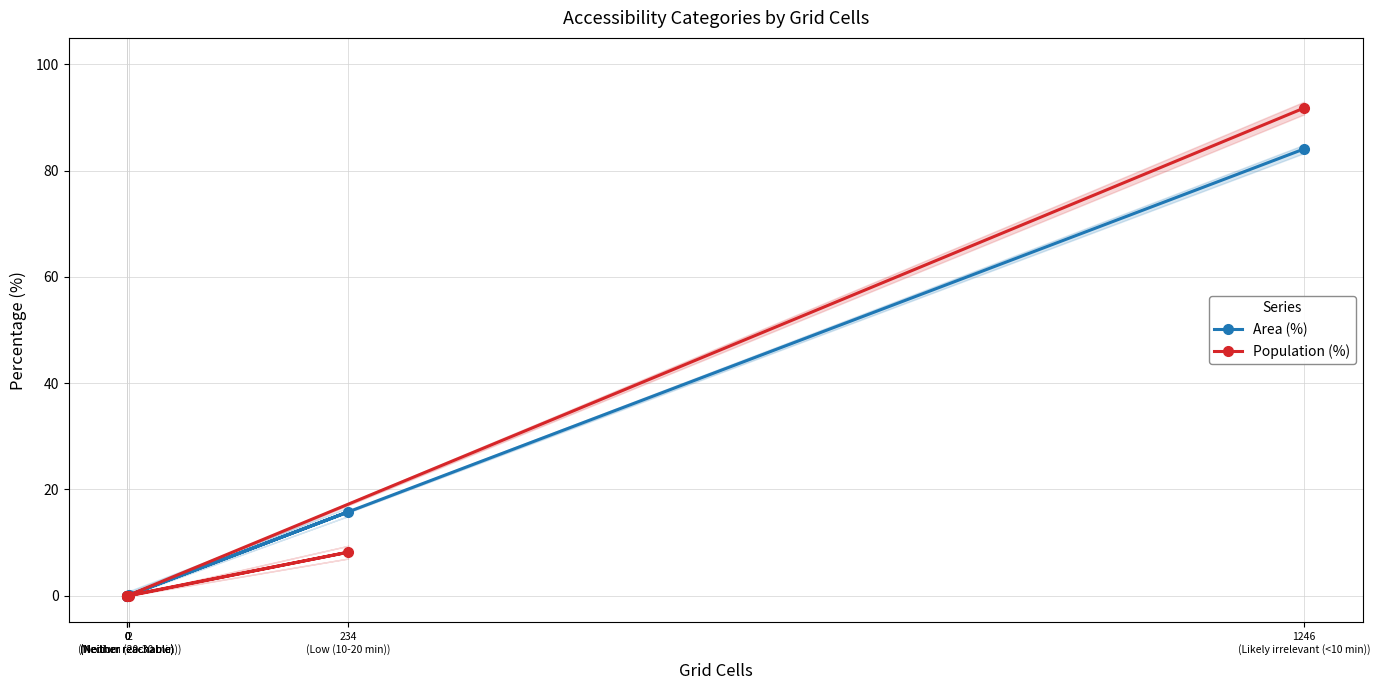

Rank the categories by Population (%) value from highest to lowest.

1246
(Likely irrelevant (<10 min)), 234
(Low (10-20 min)), 0
(Neither reachable), 2
(Medium (20-30 min)), 0
(Neither reachable), 0
(Neither reachable)